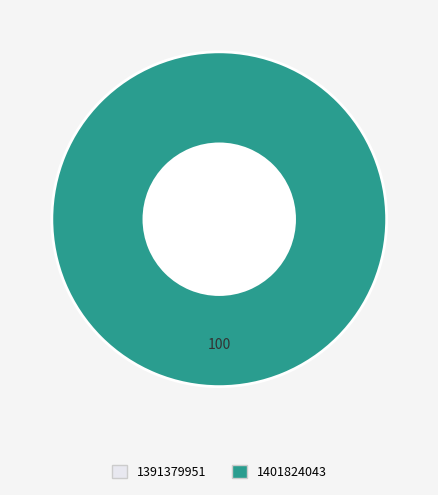

To the nearest percent, what is the difference between the largest and smallest slice percentages?

100%